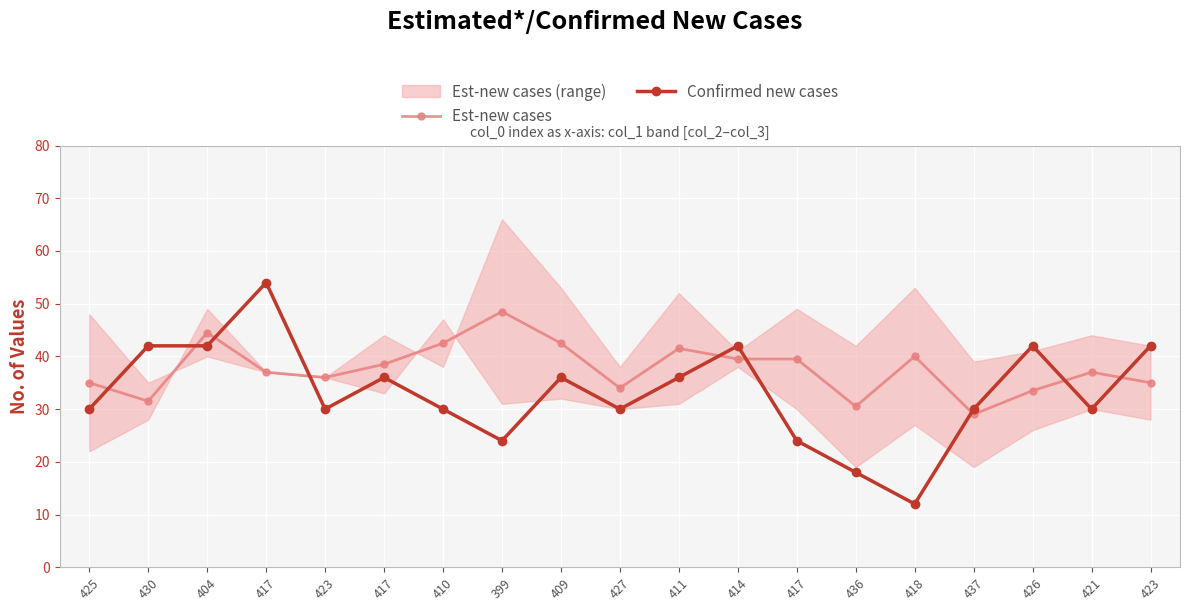

What is the label of the 9th point from the right?

411